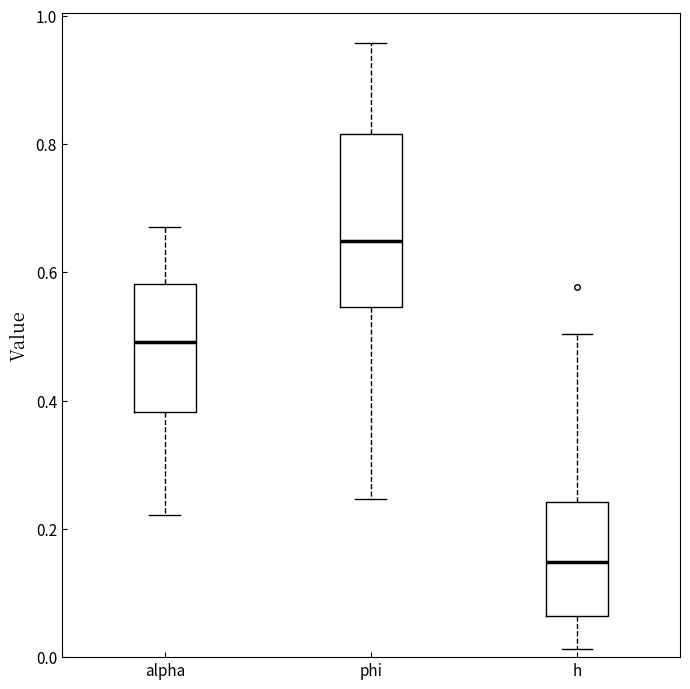

Where does the lower whisker of the box for alpha end on the y-axis? The values are not printed on the chart, so give them approximately, as read against the axis.

0.22